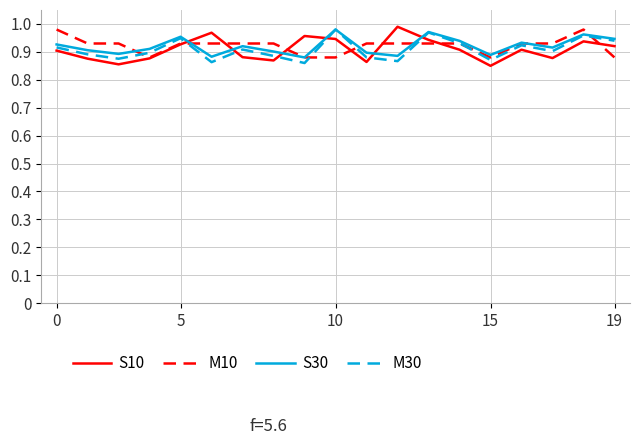

True or false: S10 and M30 intersect in this chart.

True